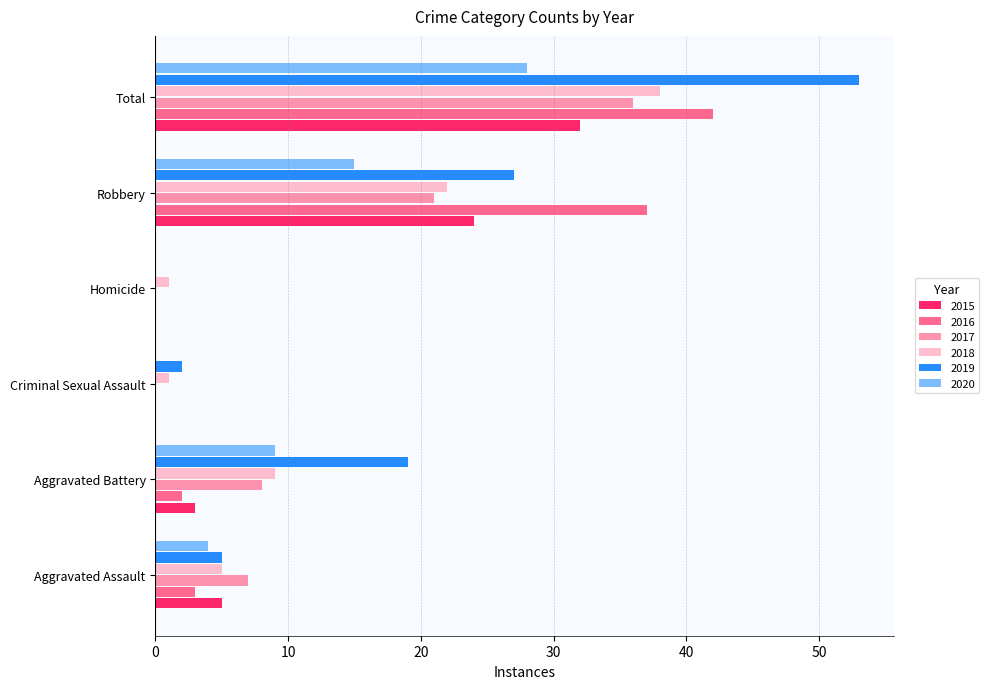

Where is 2015 nearest to the value 16?

Robbery